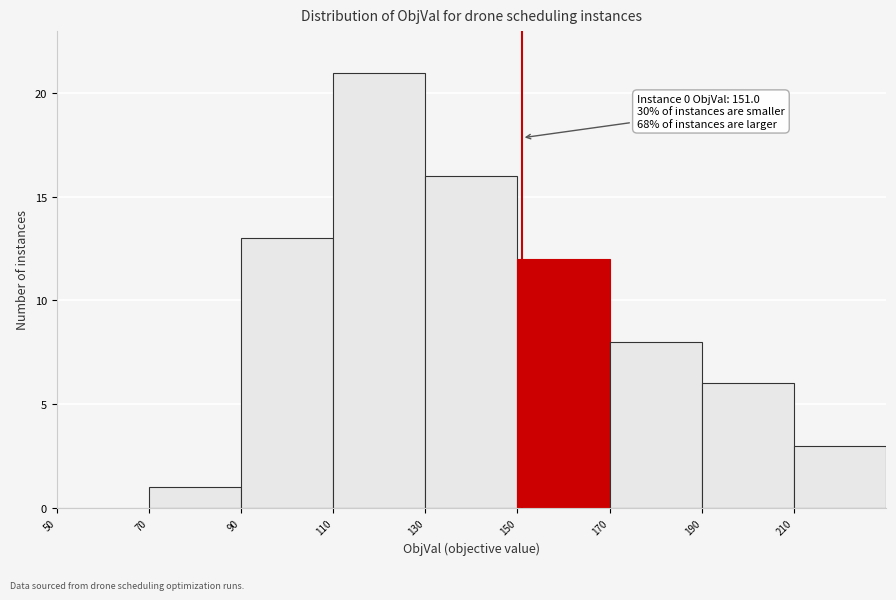

Over which range of the x-axis is the bar tallest?

110 to 130